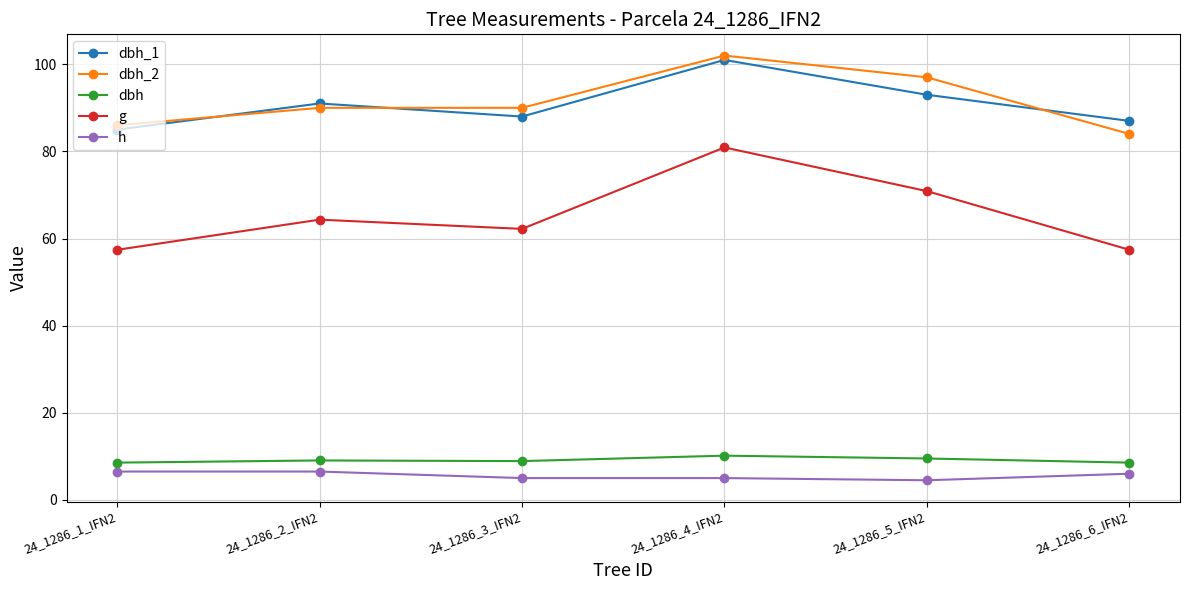

True or false: dbh and g cross at least once.

False